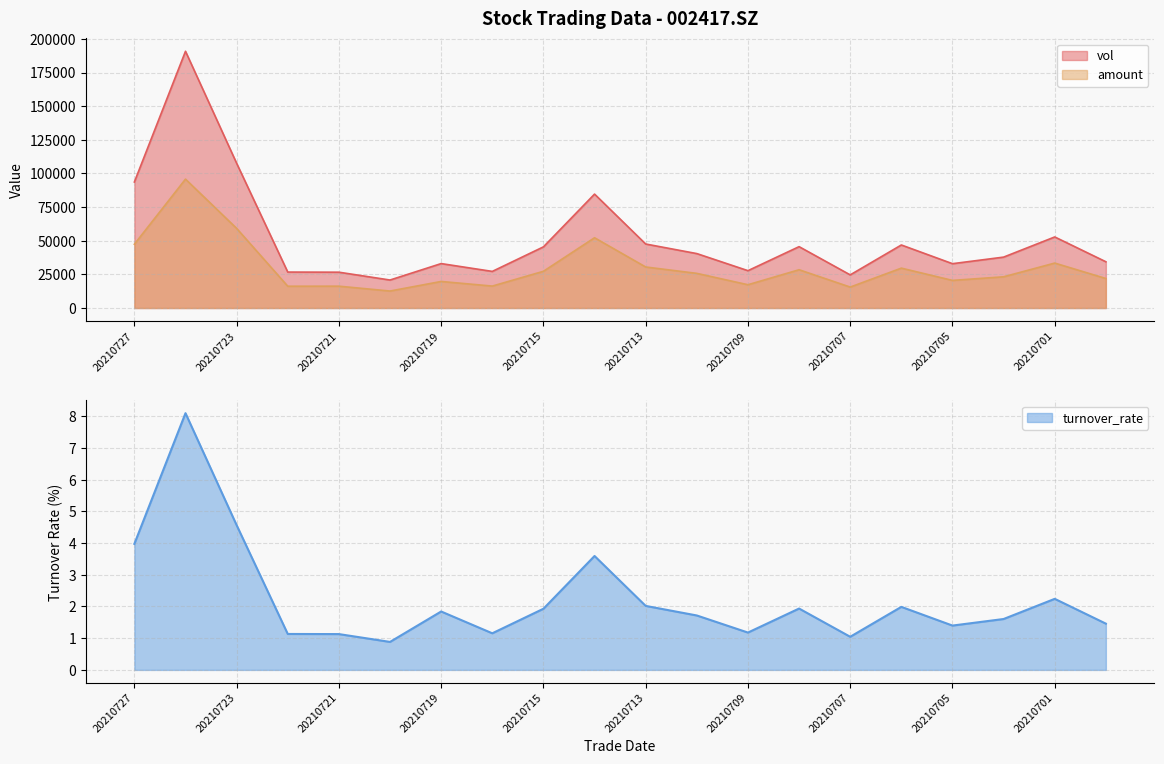

True or false: amount and turnover_rate intersect in this chart.

False